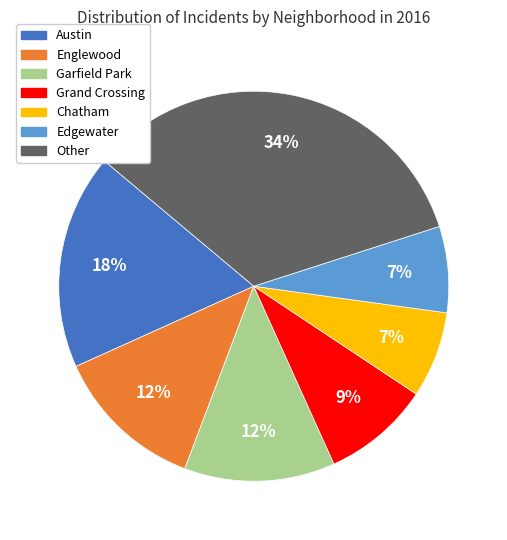

What is the ratio of the value at Grand Crossing to the value at Other?

0.3